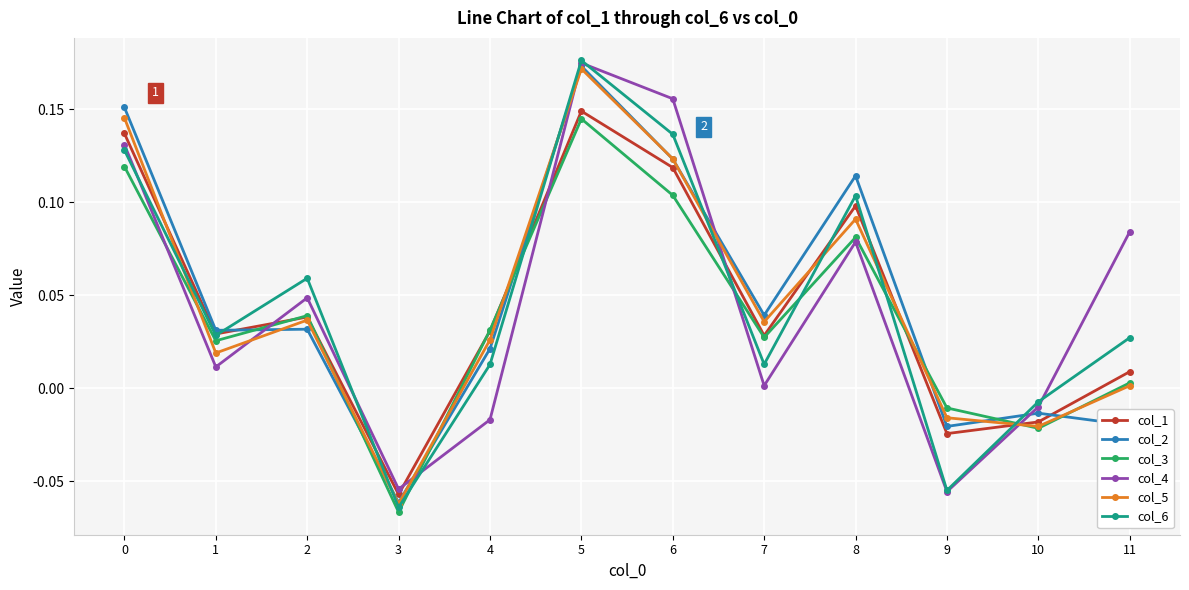

The col_4 series shows 0.1 at 8. True or false?

True